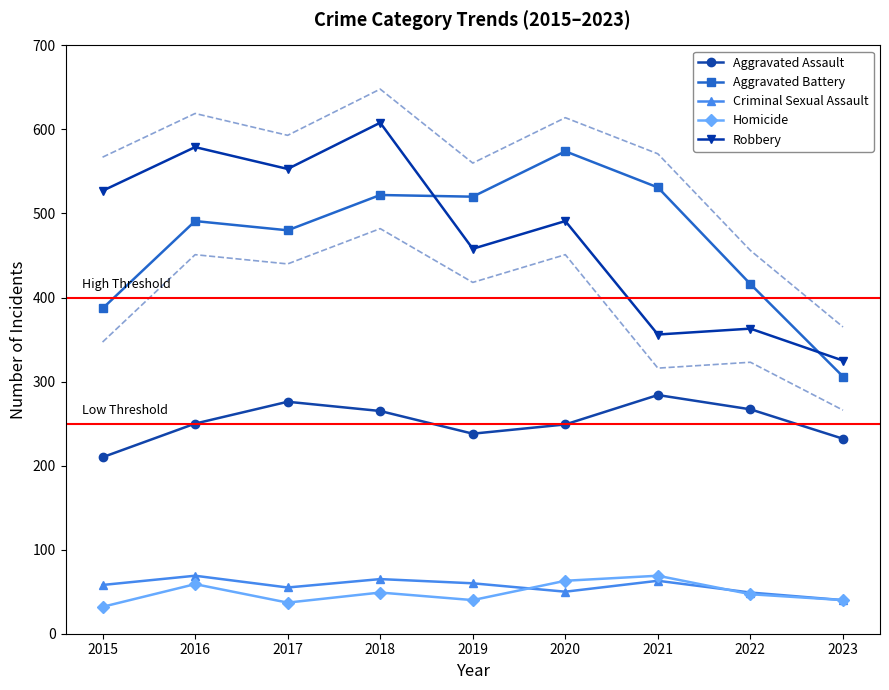

How many lines are shown in the chart?

5